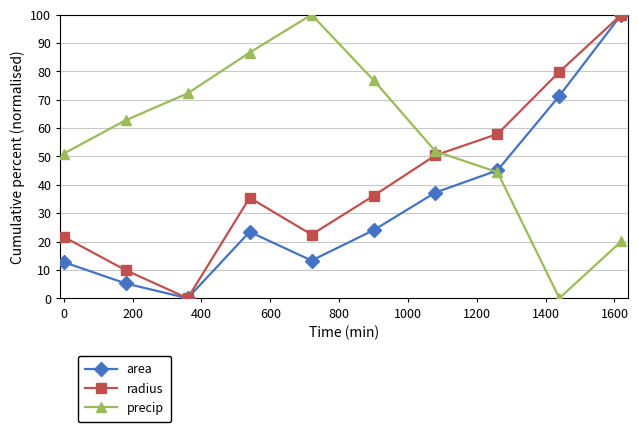

In area, how many points are higher than both neighbors (excluding endpoints)?

1